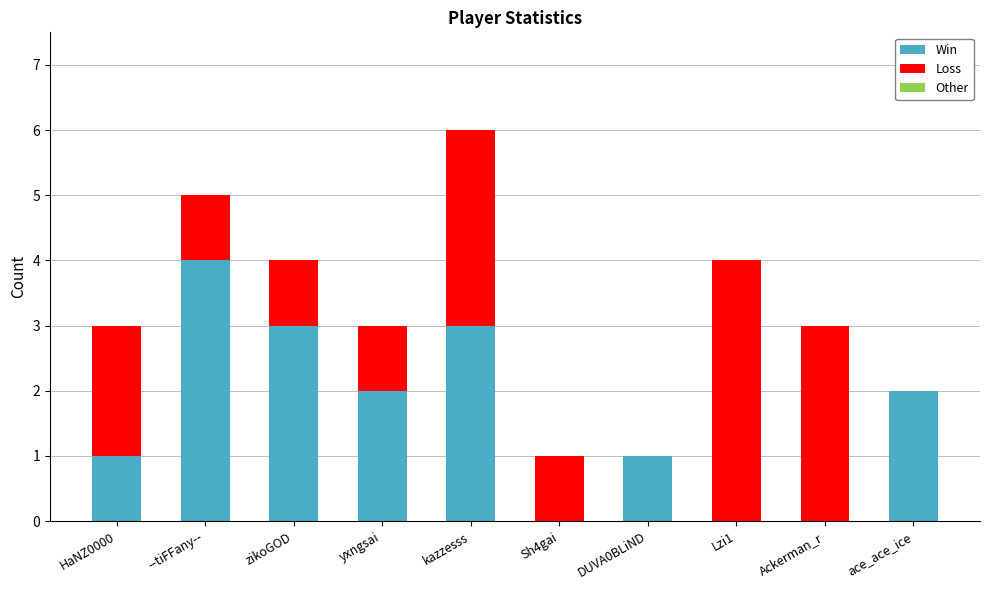

The Win series shows 2 at ace_ace_ice. True or false?

True